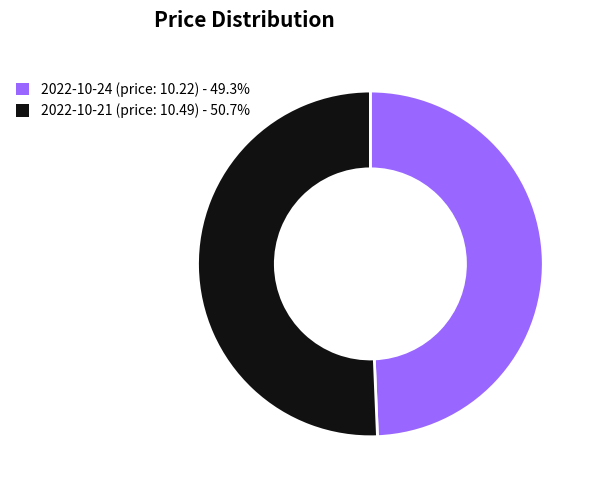

How many segments does this pie chart have?

2